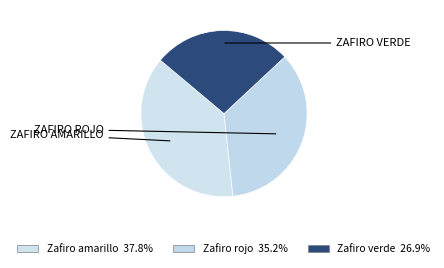

How many slices are in this pie chart?

3